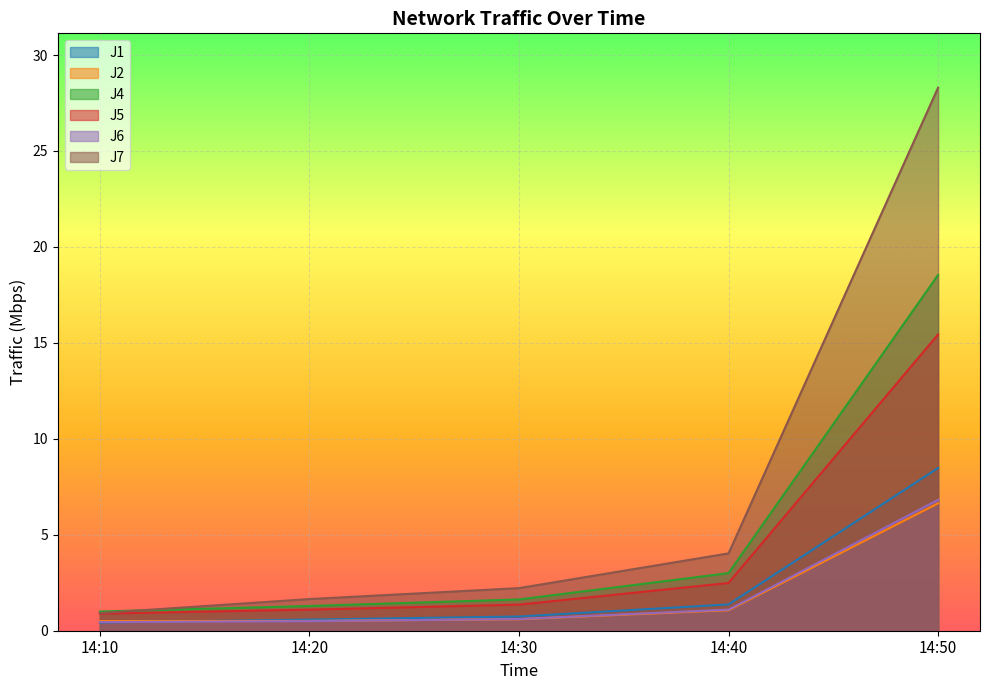

What is the total value across all series at 14:40?

13.1